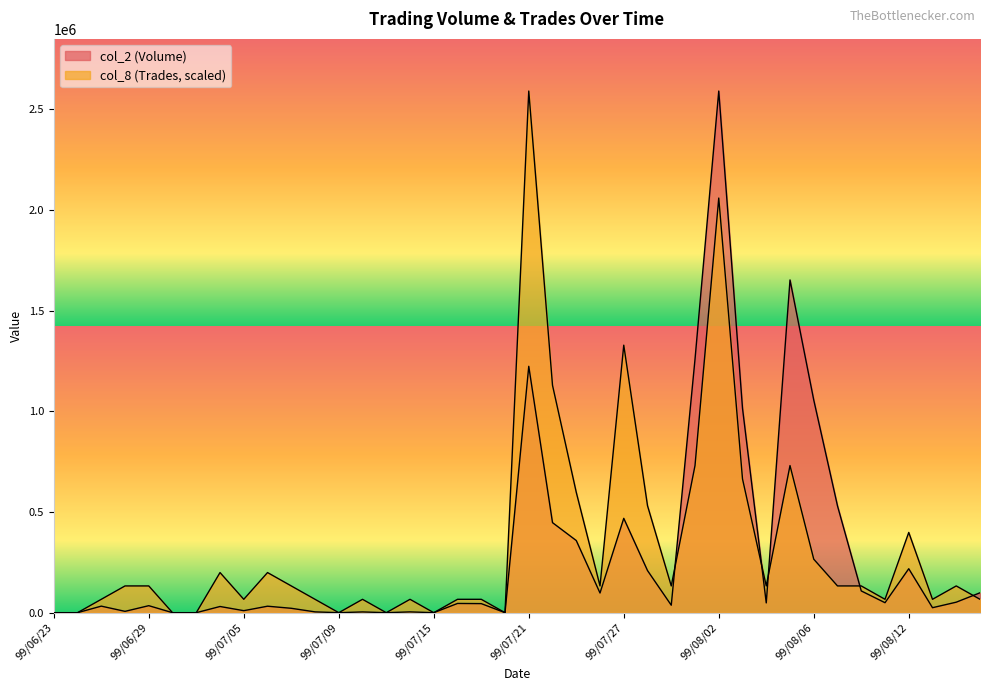

True or false: col_2 has more than 2 interior local peaks.

True